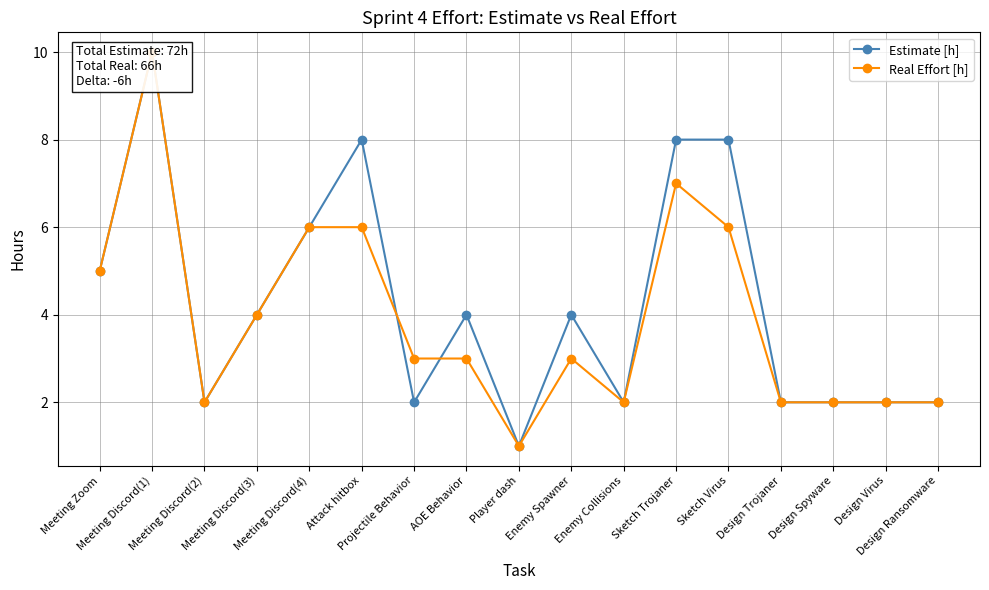

At which category is the sum across all series the highest?

Meeting Discord(1)